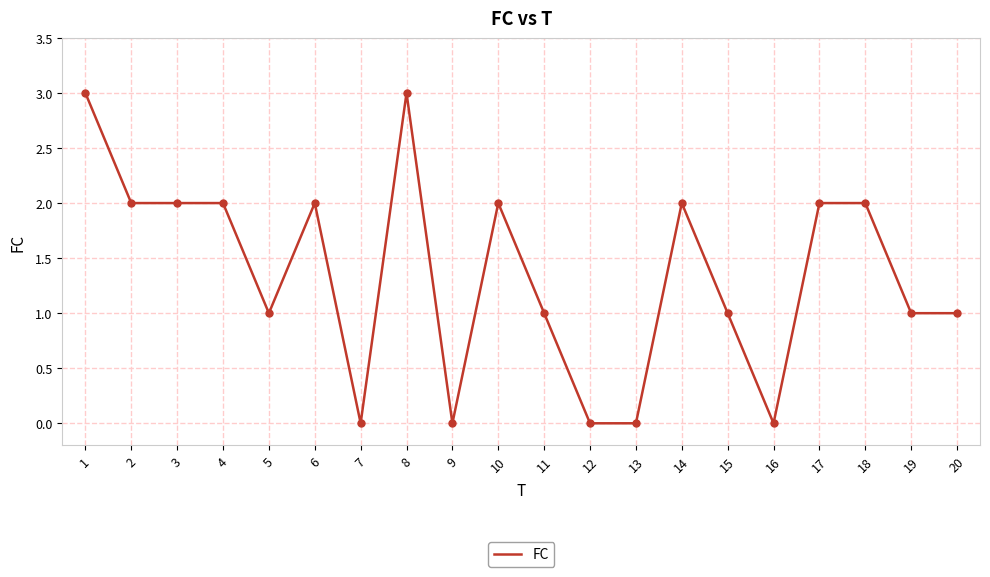

What is the change in value from 3 to 12?

-2